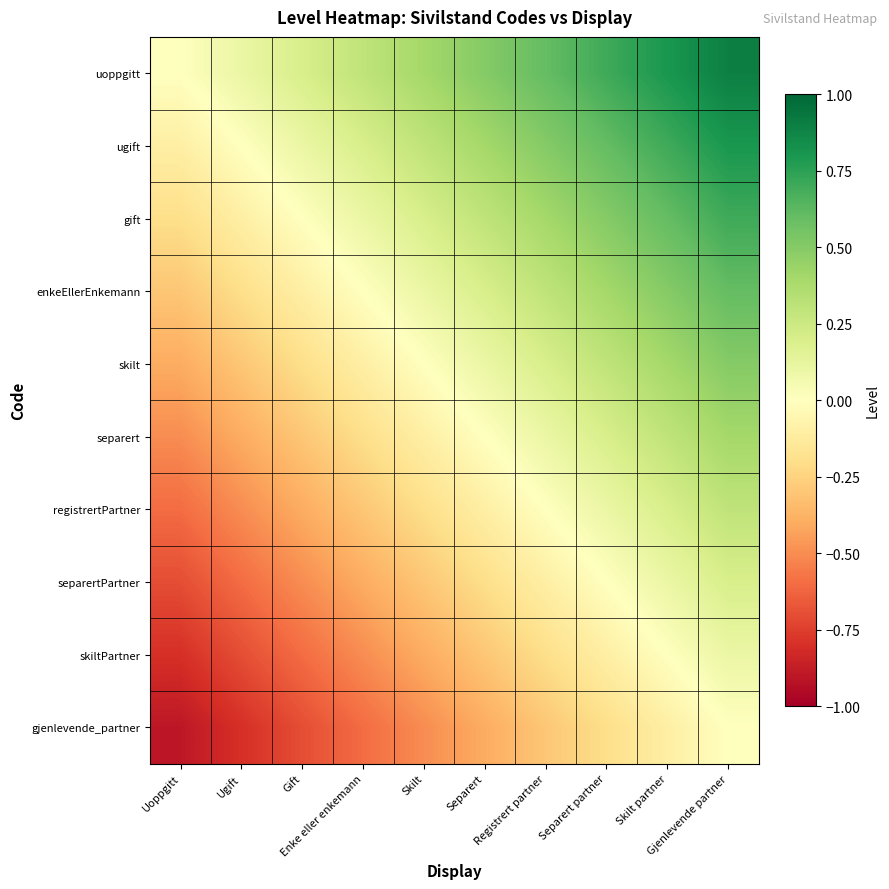

What is the difference between the highest and lowest values at Separert?

0.9